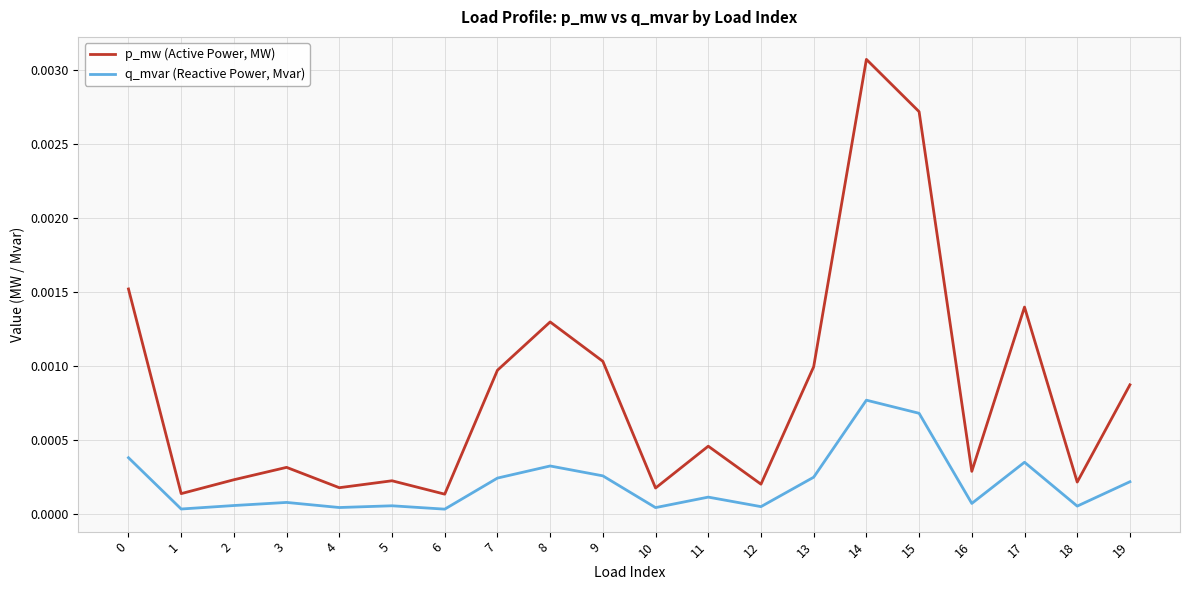

Does the chart have visible grid lines?

Yes